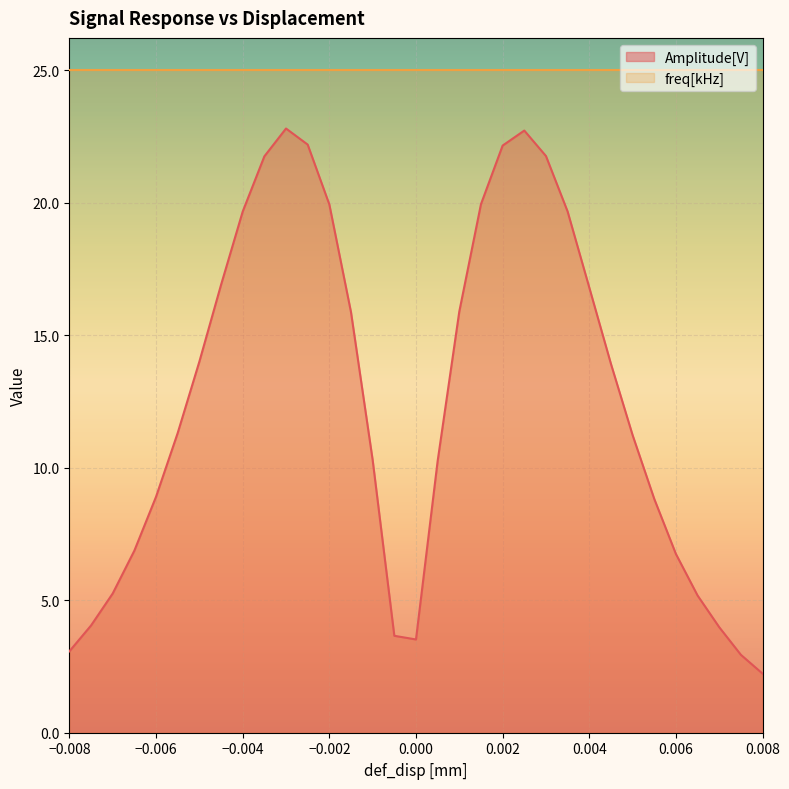

Where does the data first go above 11?

-0.0055